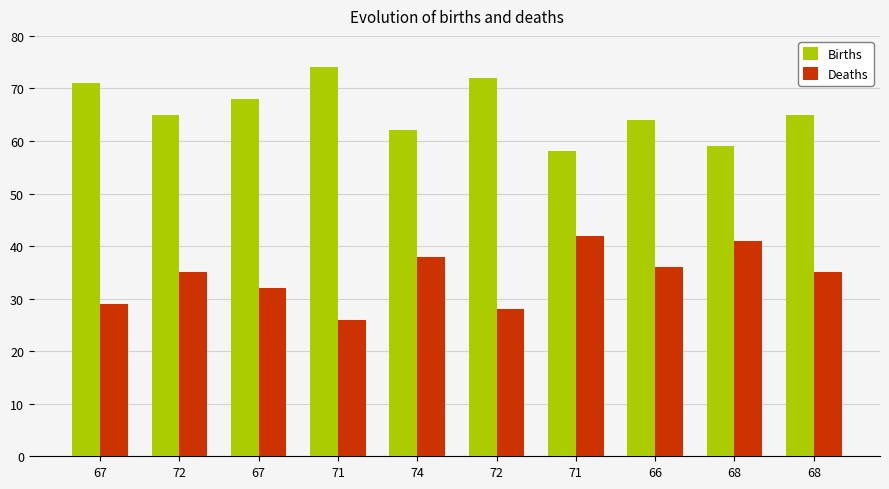

What is the maximum value shown in the chart?

74